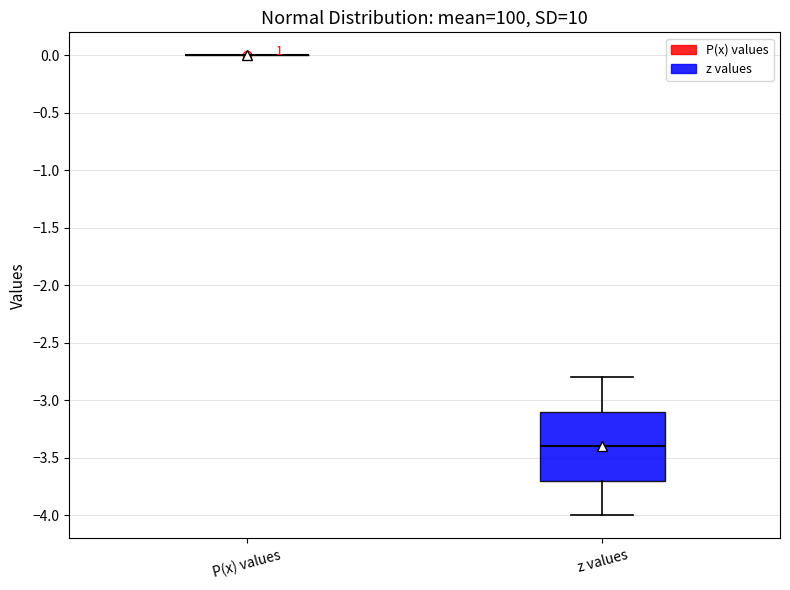

Reading left to right, transcribe this box plot: for each box, give where its median line is, the range the box spans, and where its two whiskers end, as read against the y-axis. The values are not printed on the chart, so give them approximately, as read against the axis.

P(x) values: box collapsed to a line at 0.0, whiskers 0.0 to 0.0
z values: median -3.4, box -3.7 to -3.1, whiskers -4.0 to -2.8